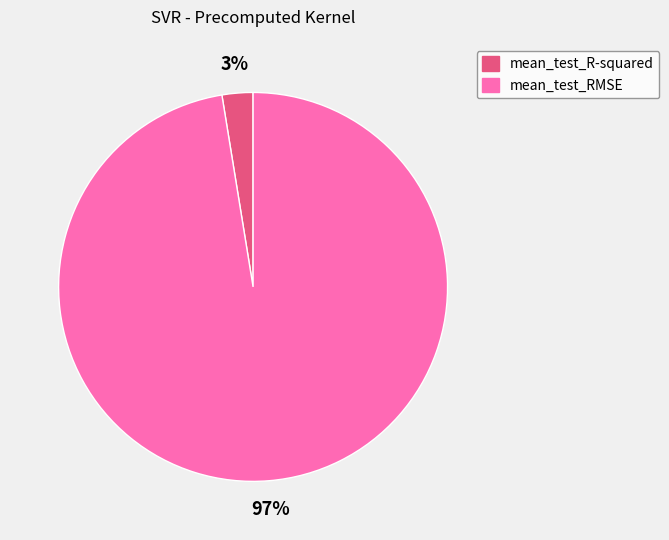

To the nearest percent, what percentage of the pie is mean_test_RMSE?

97%